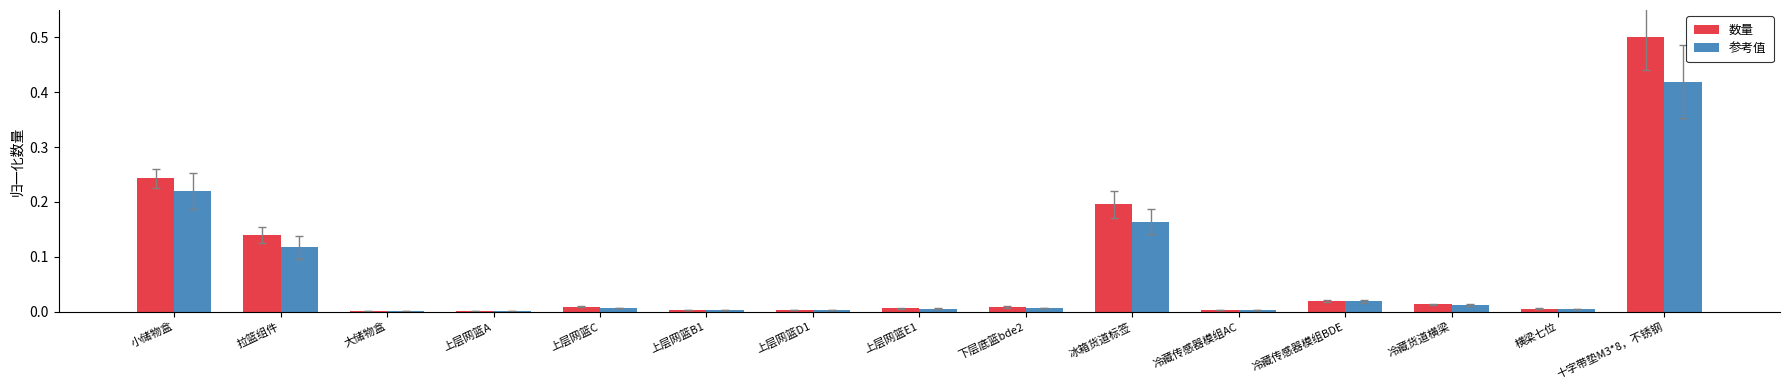

What is the sum of all 参考值 values?

1.0